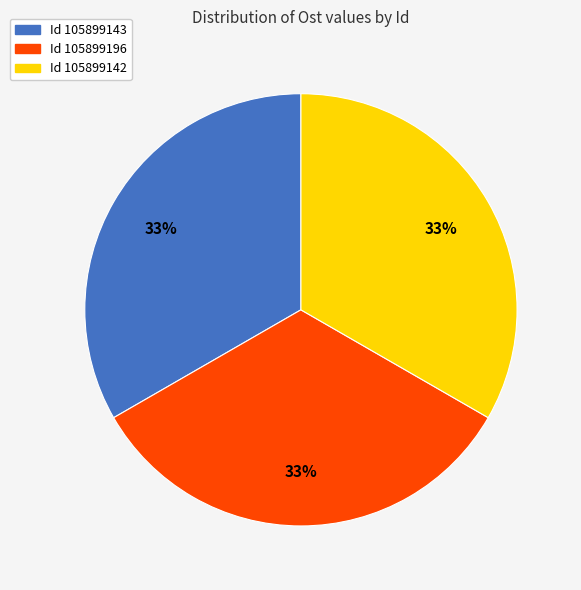

Is there any slice that represents more than half of the pie?

No